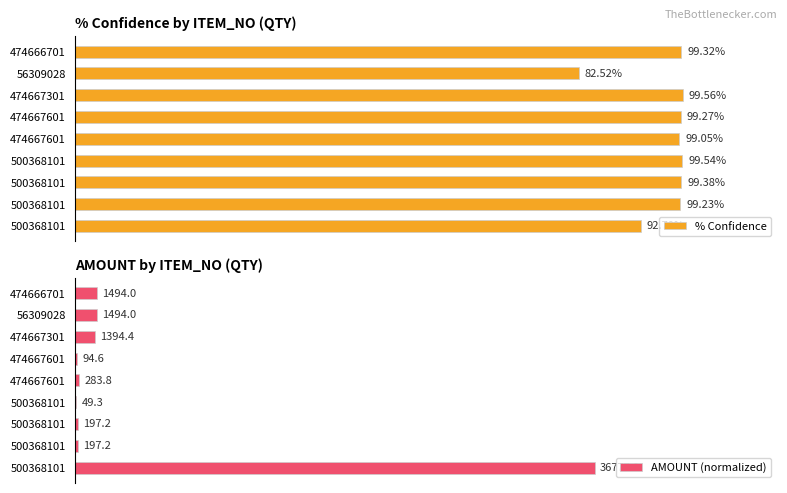

The value of AMOUNT (normalized) at 500368101 is 0.0. True or false?

False